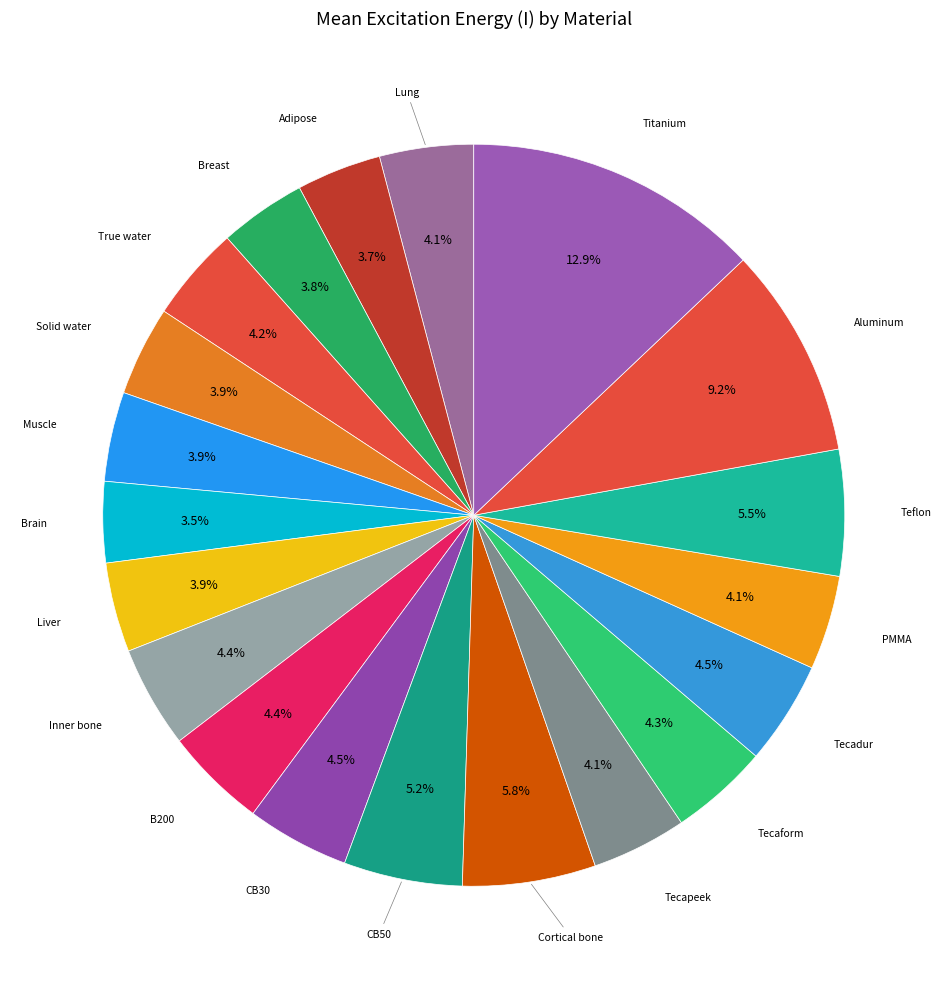

How many segments does this pie chart have?

20